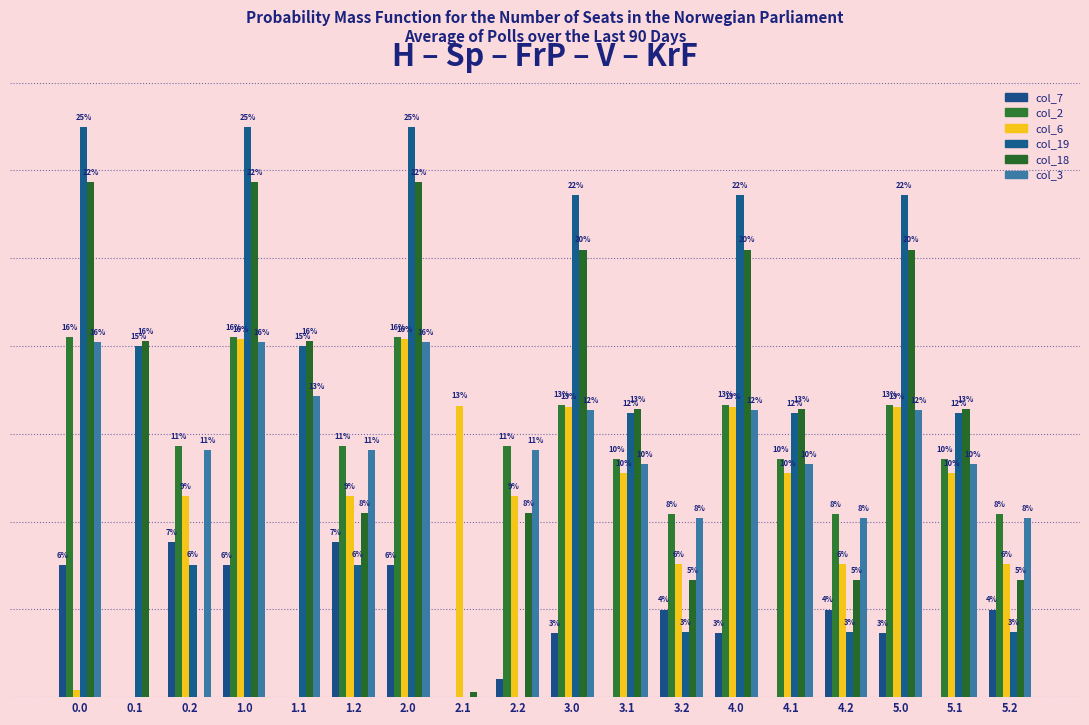

Are the bars horizontal?

No